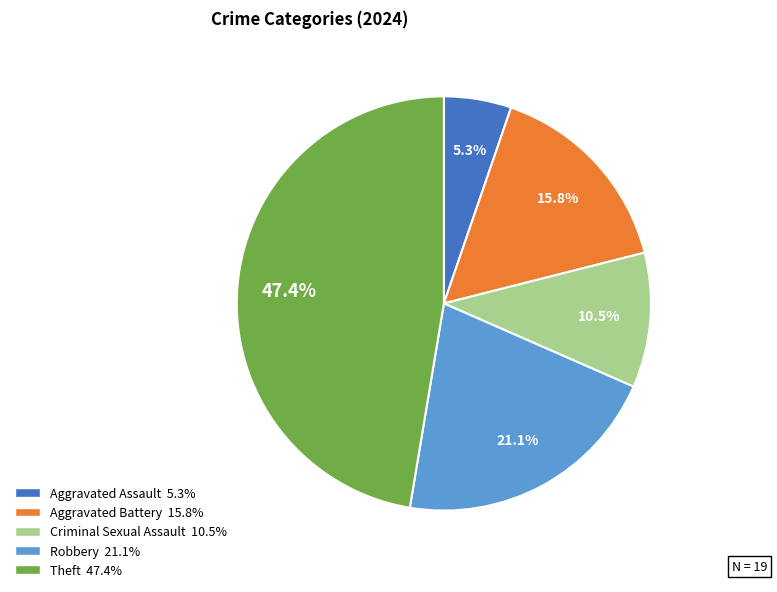

Is there any slice that represents more than half of the pie?

No